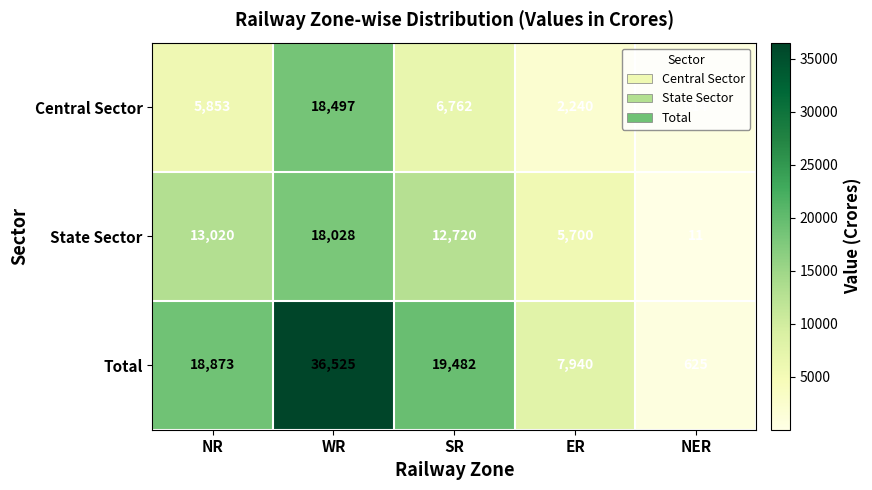

What is the difference between the highest and lowest values at ER?

5700